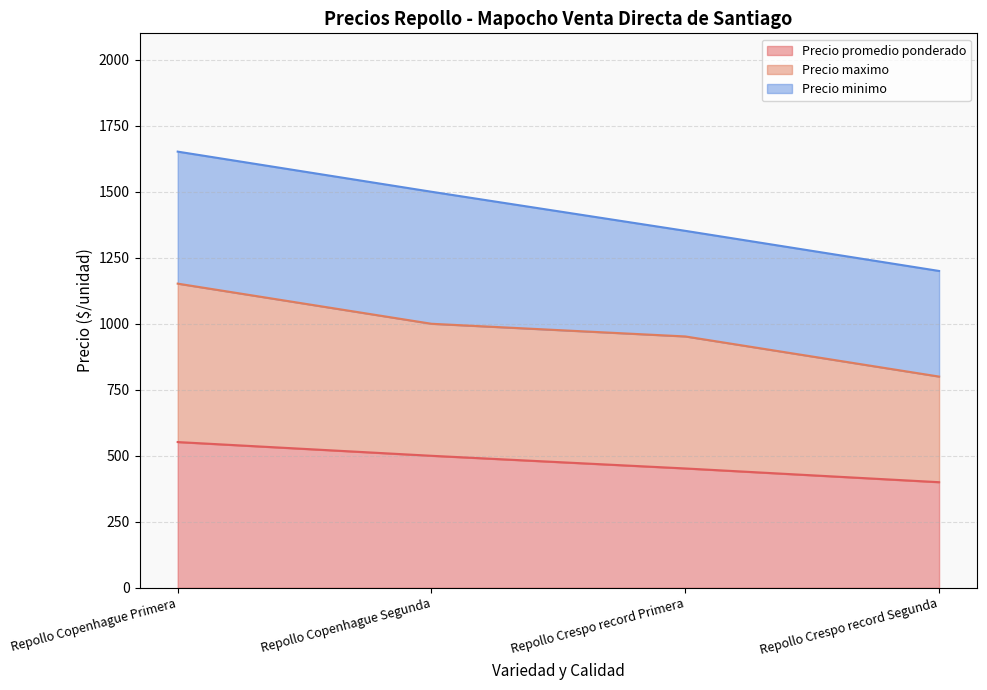

The Precio maximo series shows 1682 at Repollo Copenhague Primera. True or false?

False